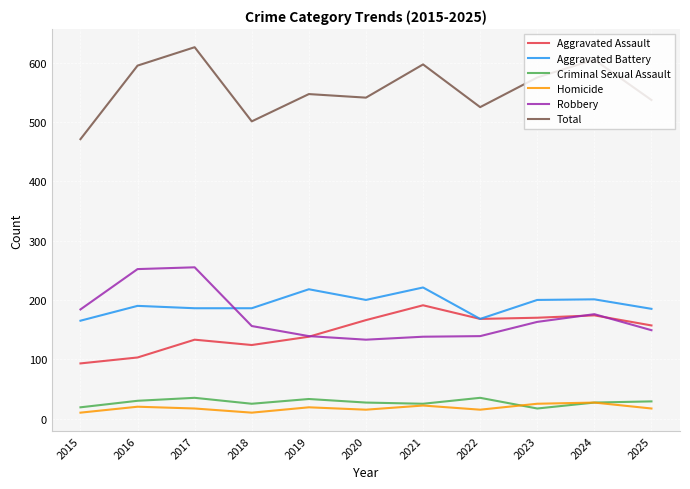

What is the difference between the highest and lowest values at 2021?

575